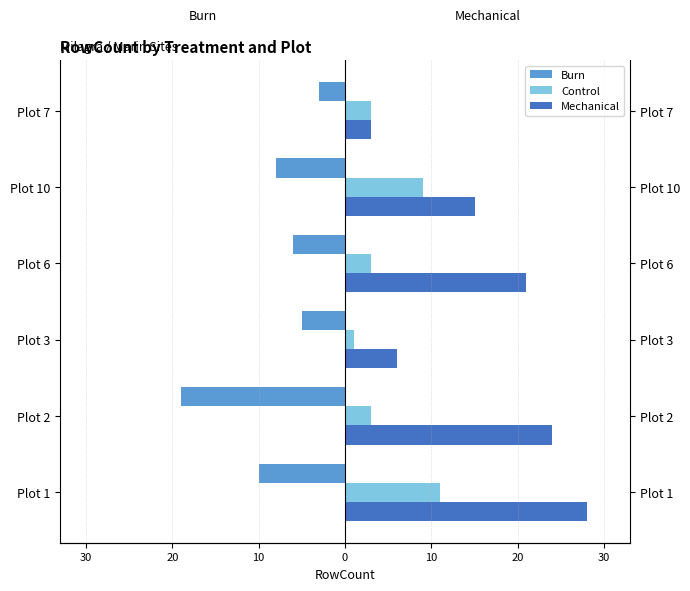

What is the average value of the Burn series?

-8